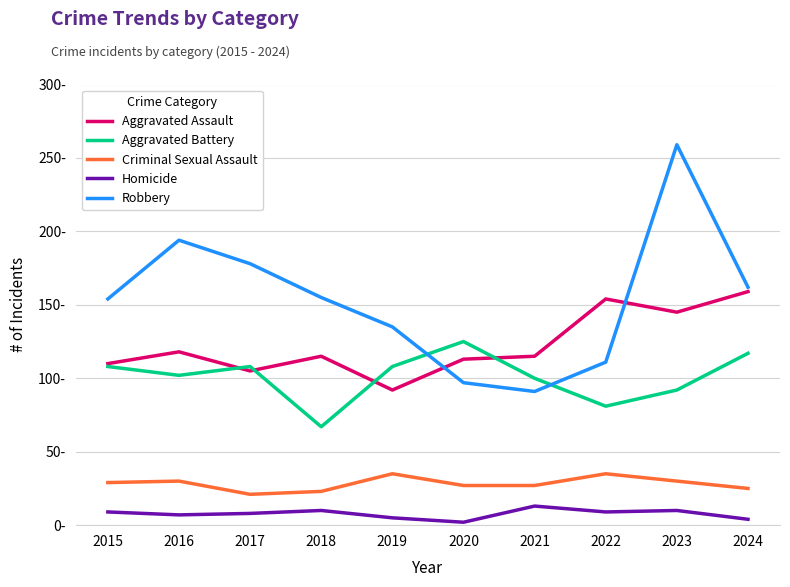

What value does the Aggravated Battery series have at 2016, to the nearest 5?

100